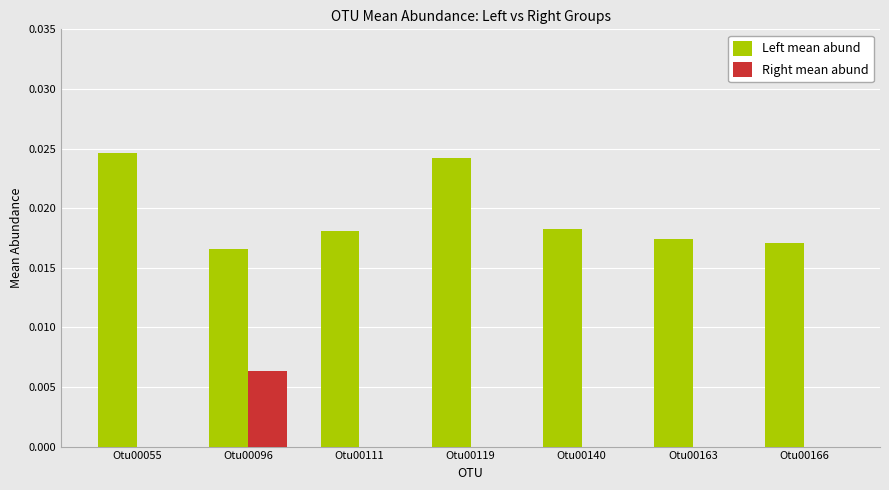

Which series has the largest total across all categories?

Left mean abund